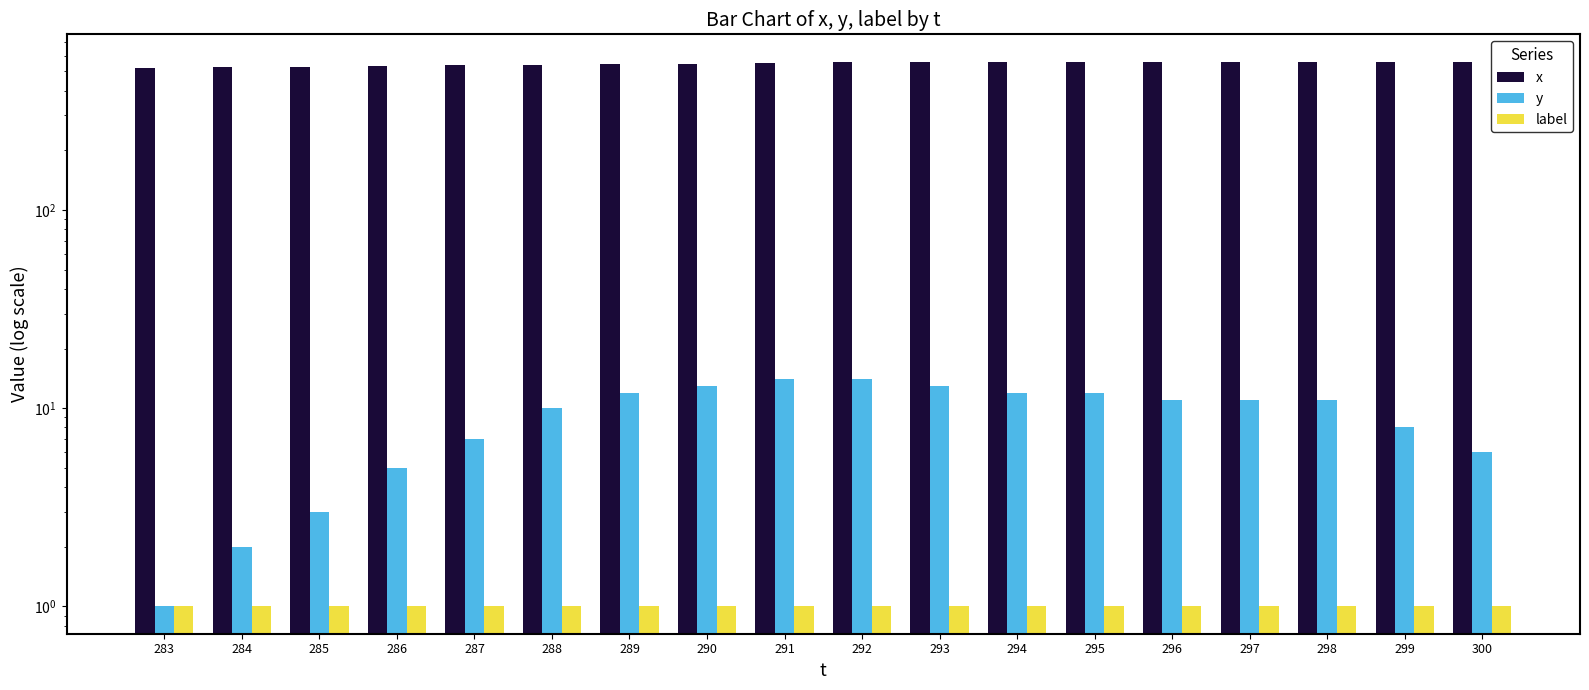

How many bars are there in each group?

3